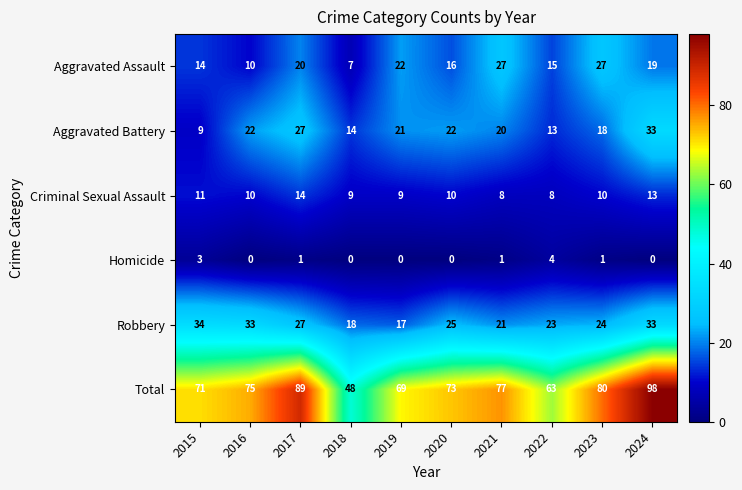

True or false: Aggravated Battery has a value of 5 at 2015.

False